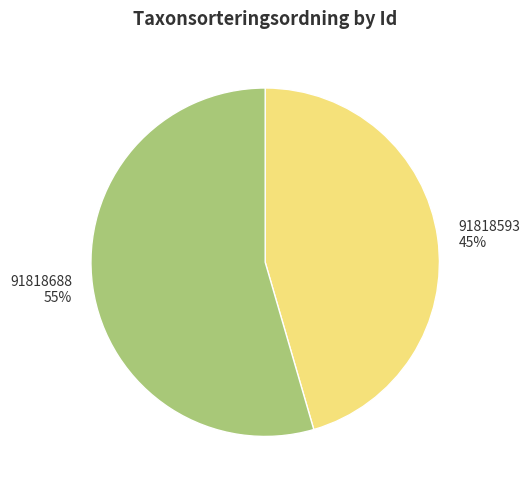

Which category has the biggest portion of the pie?

91818688